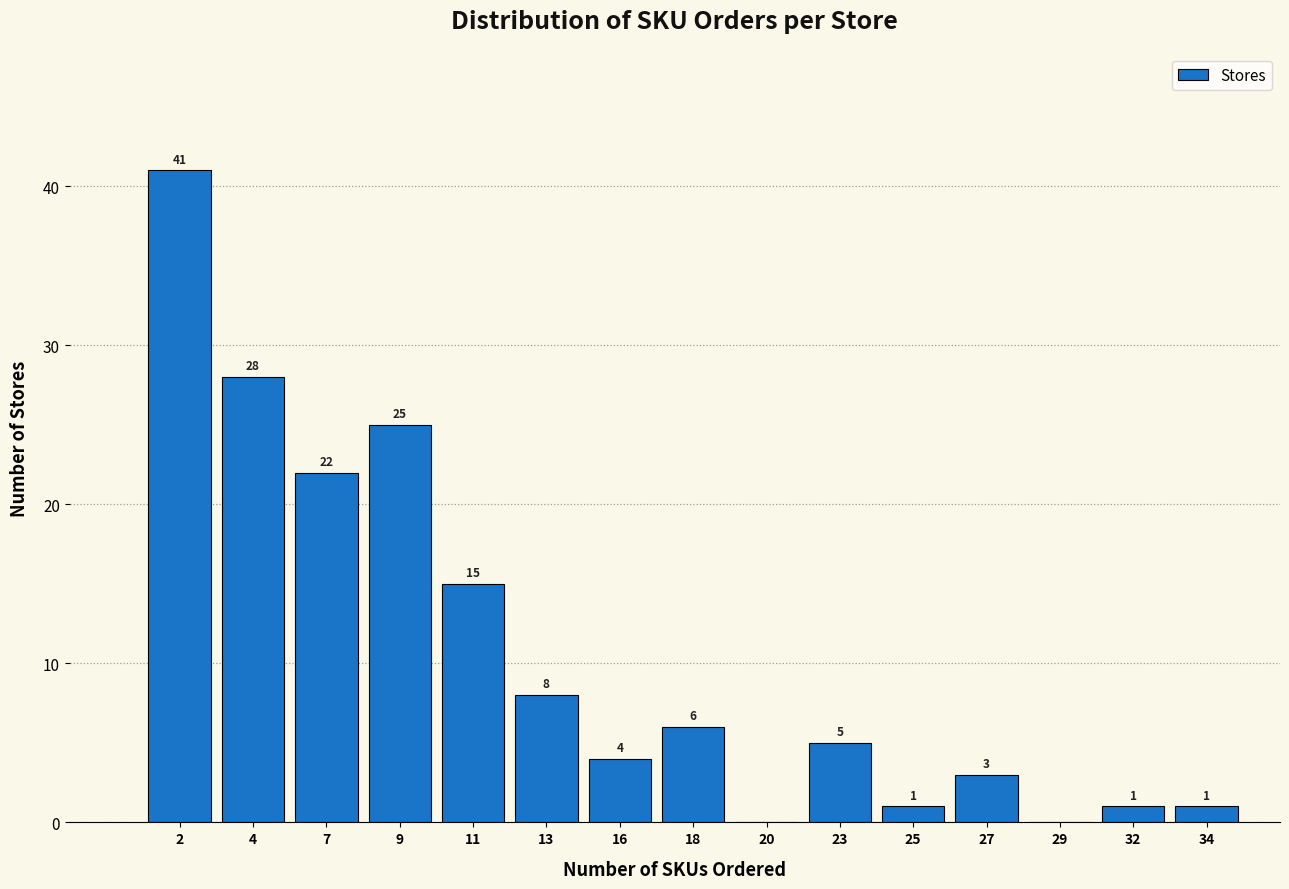

Reading left to right, what are all the values shown in this chart?

2=41	4=28	7=22	9=25	11=15	13=8	16=4	18=6	20=0	23=5	25=1	27=3	29=0	32=1	34=1